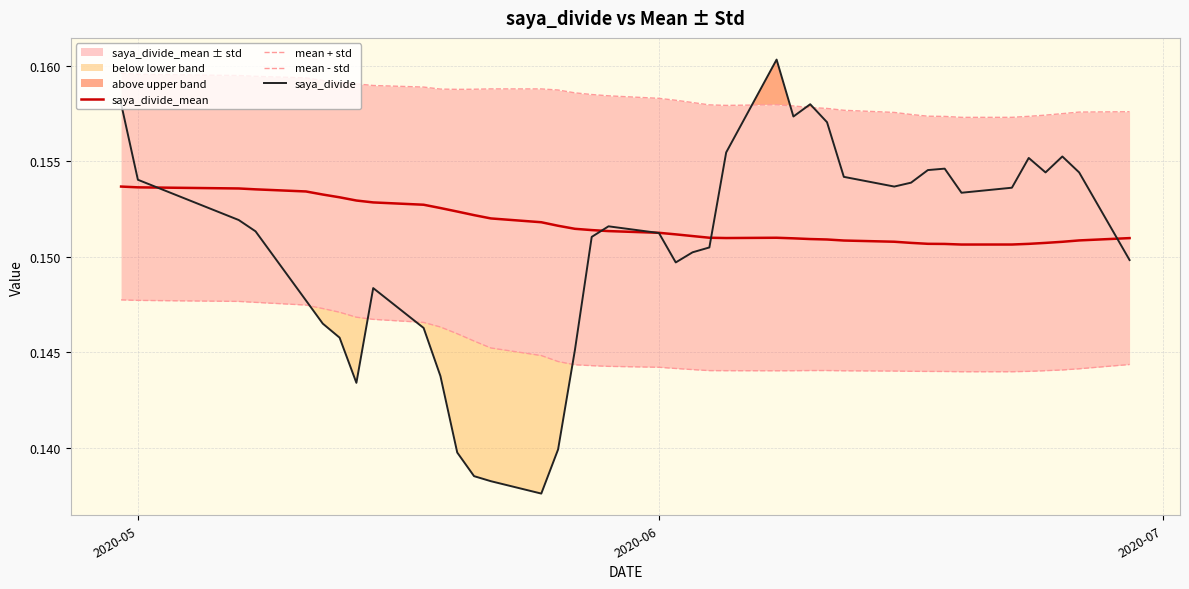

True or false: saya_divide has a value of 0.3 at 2020-05.

False